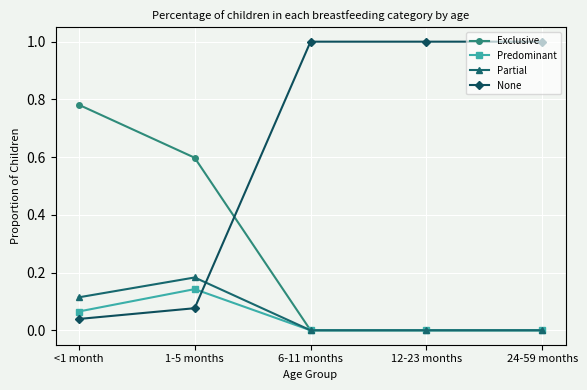

Is the value of Exclusive at 24-59 months greater than the value of Partial at <1 month?

No